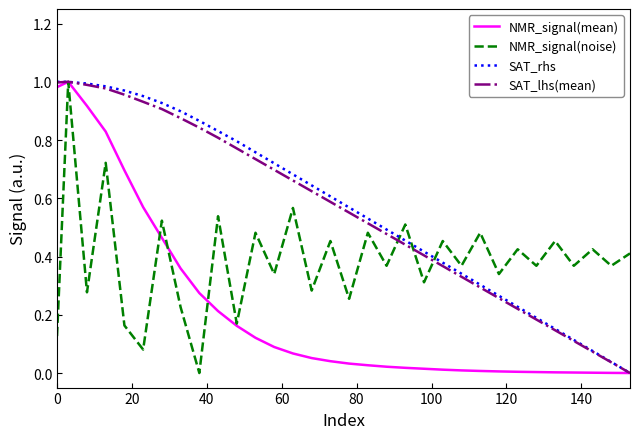

What are all the series names shown in the legend?

NMR_signal(mean), NMR_signal(noise), SAT_rhs, SAT_lhs(mean)